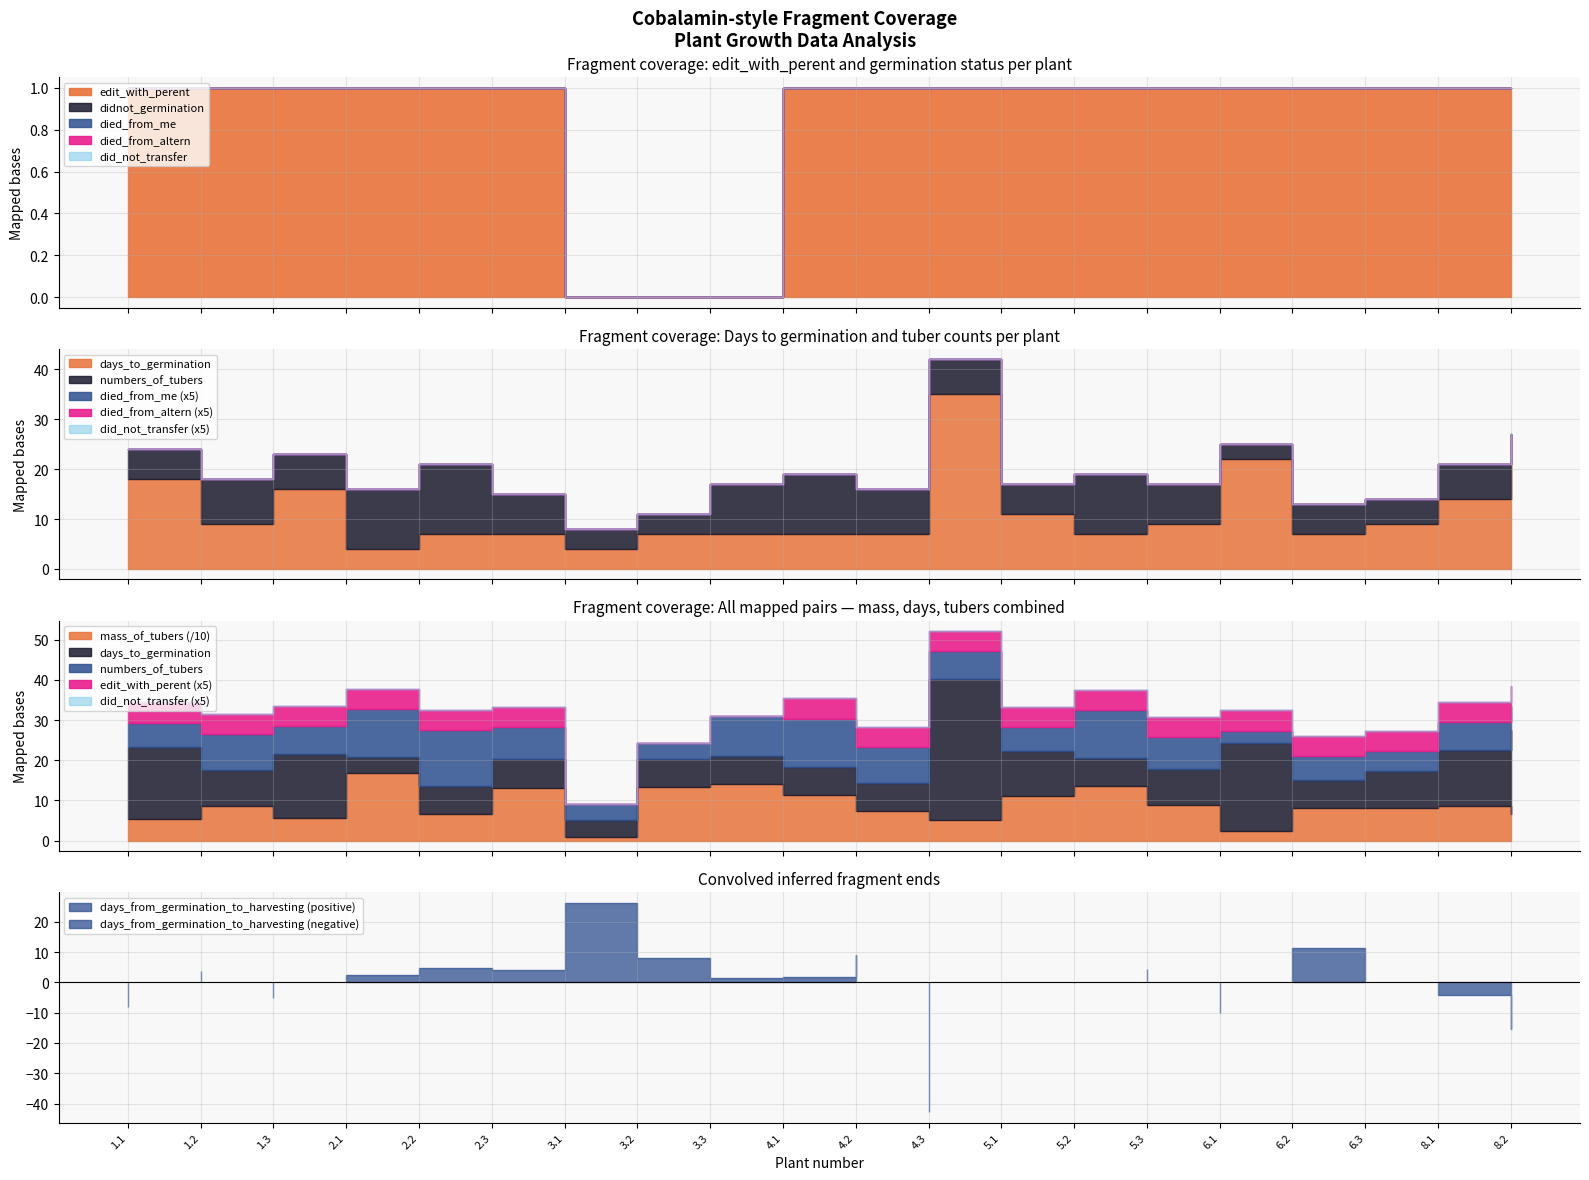

True or false: did_not_transfer and didnot_germination intersect in this chart.

False